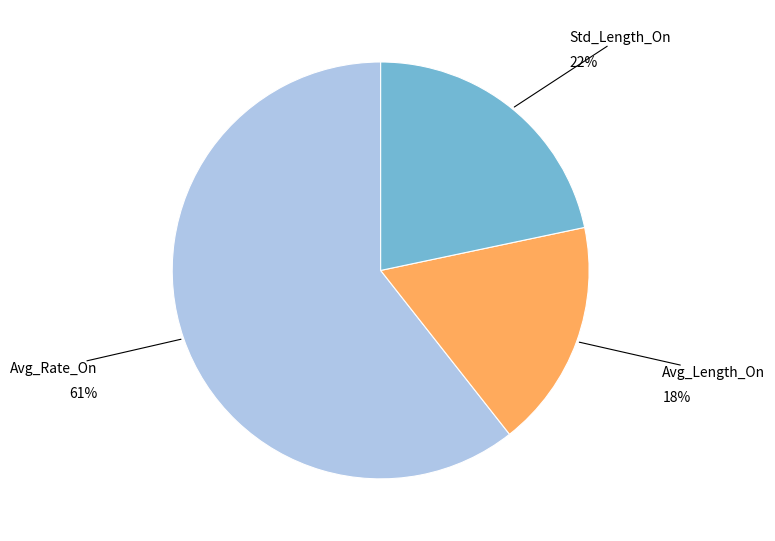

How many segments does this pie chart have?

3